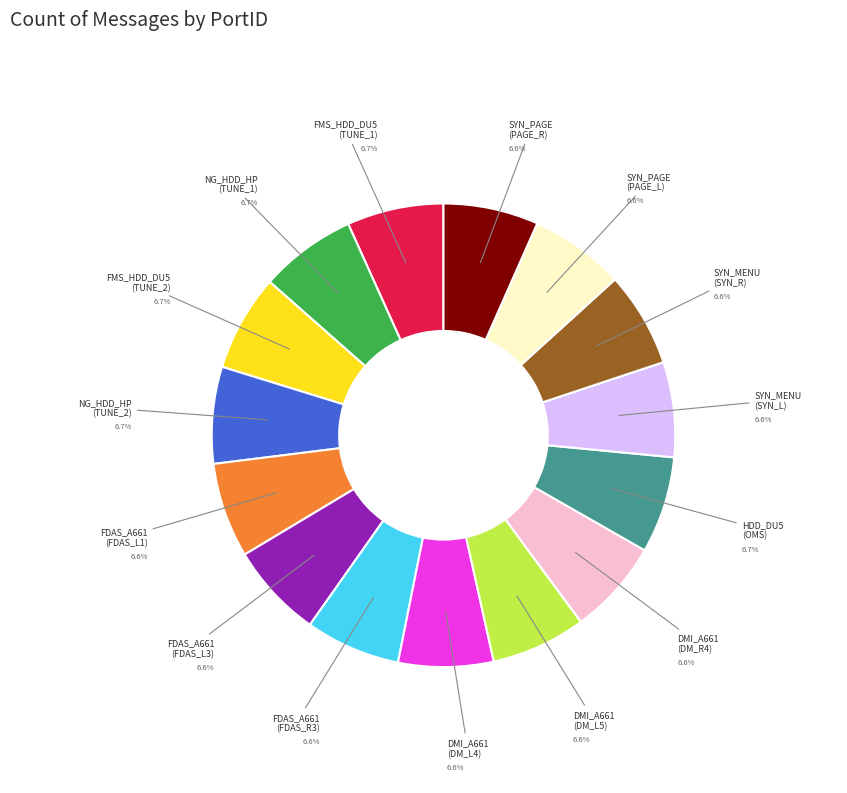

Is there a majority slice in this chart?

No